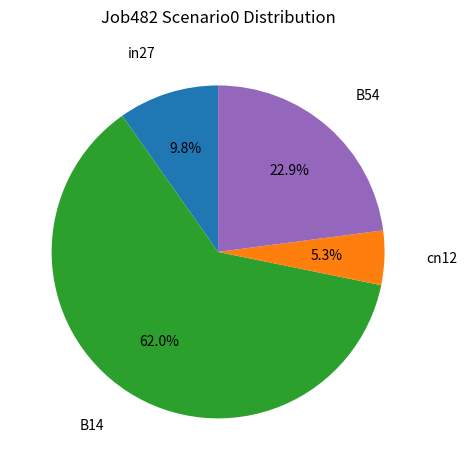

Is there a majority slice in this chart?

Yes